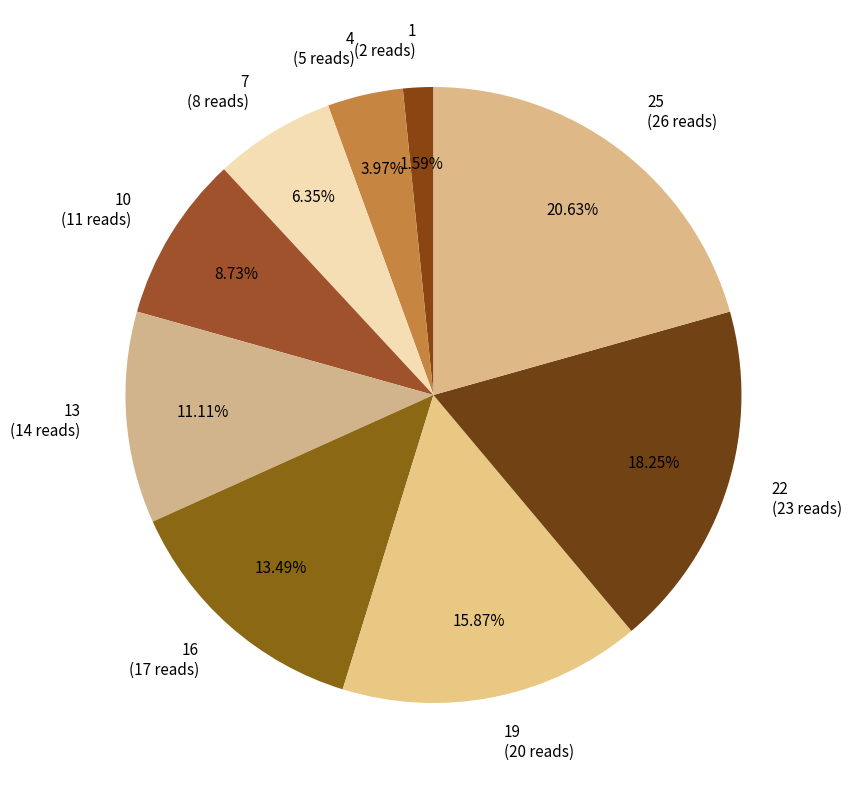

Rank the categories by value from lowest to highest.

1 (2 reads), 4 (5 reads), 7 (8 reads), 10 (11 reads), 13 (14 reads), 16 (17 reads), 19 (20 reads), 22 (23 reads), 25 (26 reads)